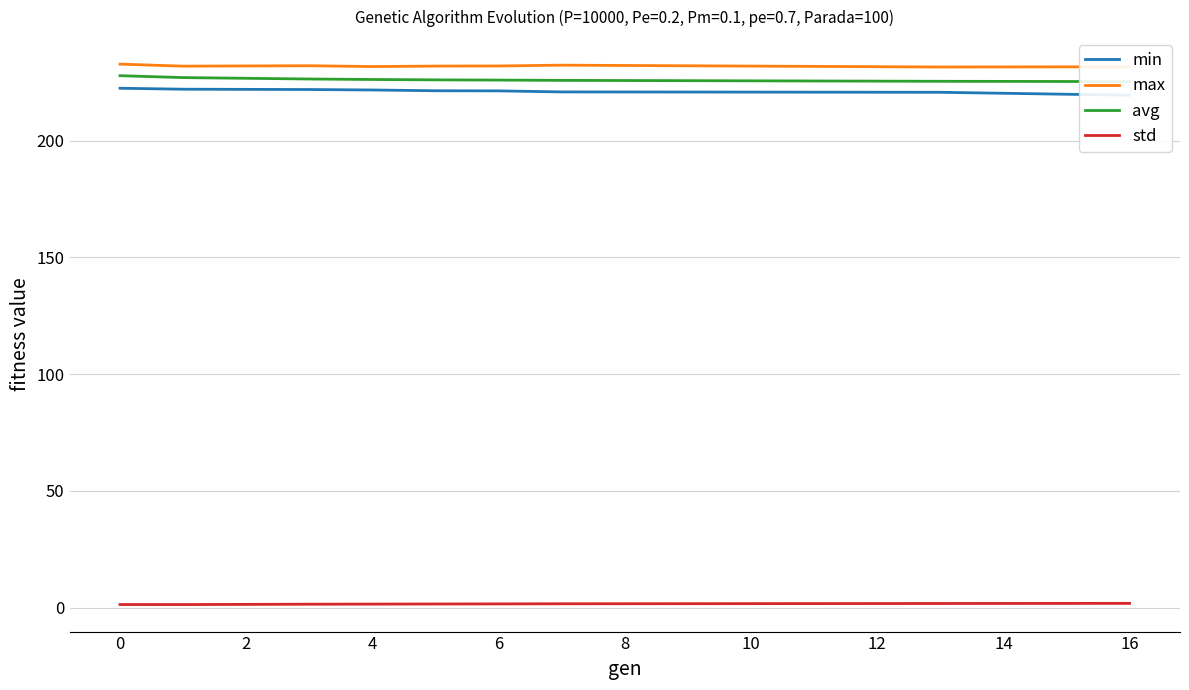

What is the maximum value for max?

232.7